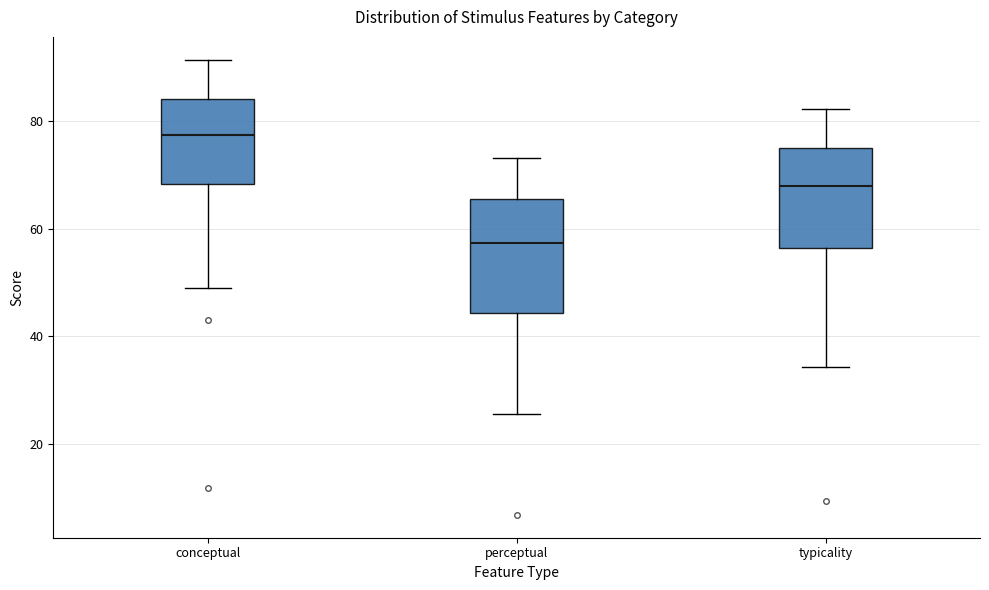

Reading left to right, read every box against the y-axis: the position of its median line, the range the box covers, and the ends of its whiskers. The values are not printed on the chart, so give them approximately, as read against the axis.

conceptual: median 78, box 68 to 84, whiskers 50 to 92
perceptual: median 58, box 44 to 66, whiskers 26 to 74
typicality: median 68, box 56 to 76, whiskers 34 to 82